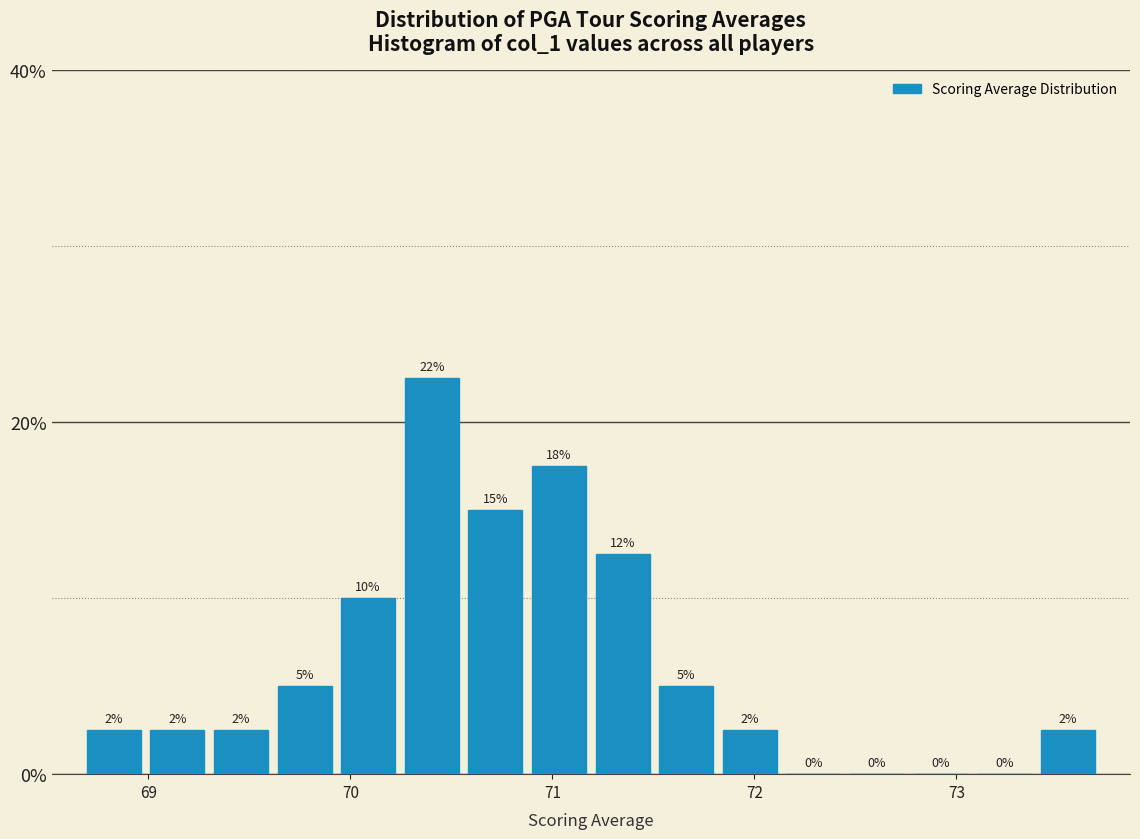

Read against the x-axis, roughly where is the centre of the tallest bar?

70.4